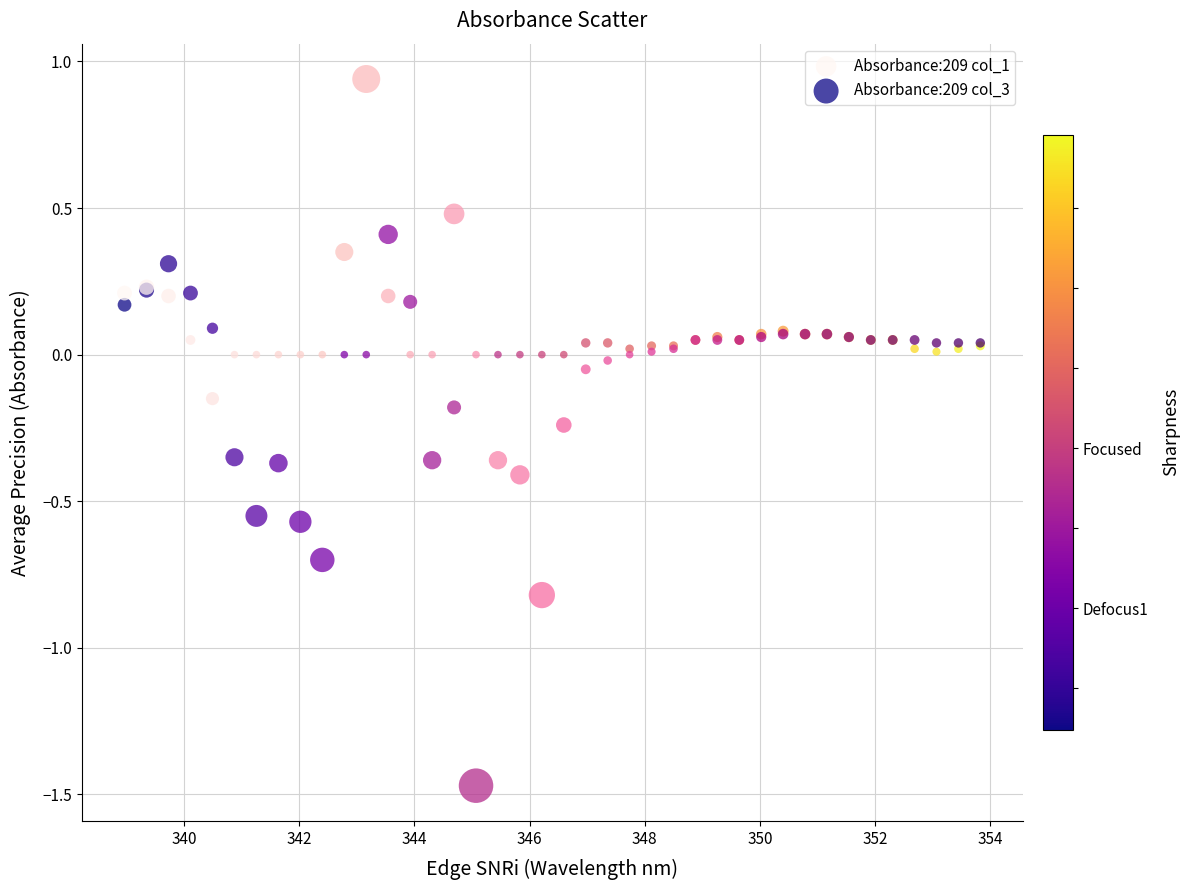

Which series has the largest Y range (max minus min)?

Absorbance:209 col_3